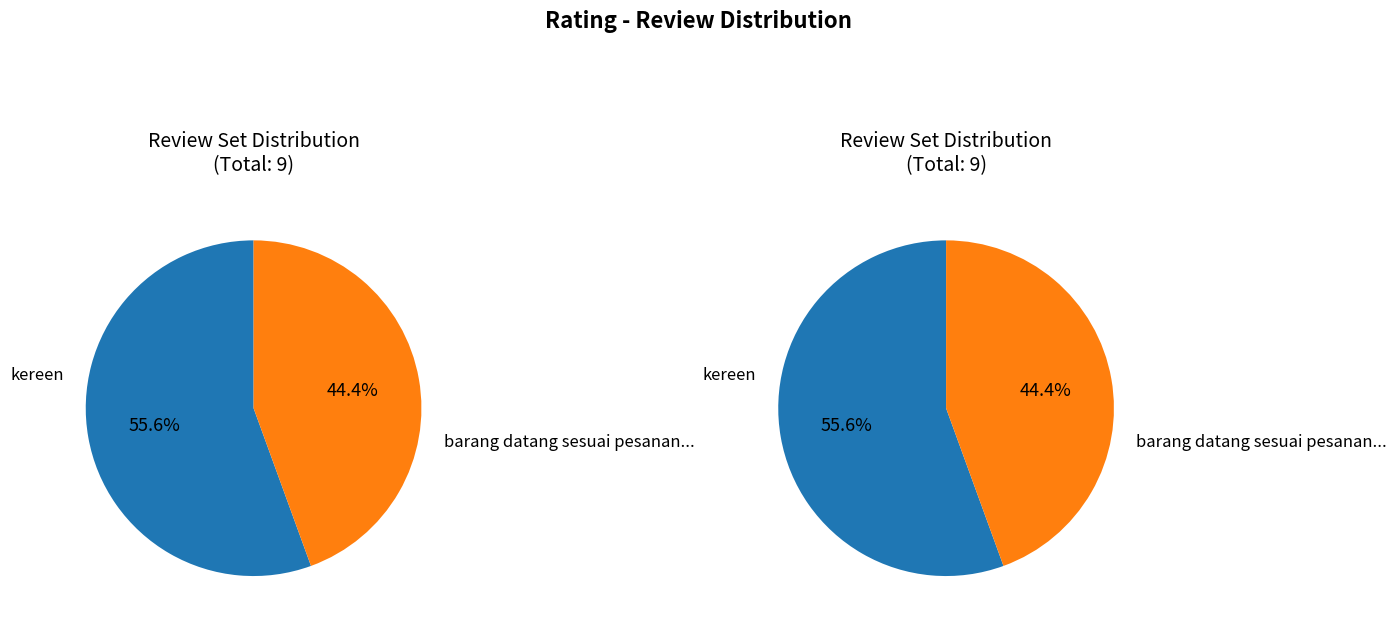

To the nearest percent, what is the difference between the barang datang sesuai pesanan... and kereen slice percentages?

11%